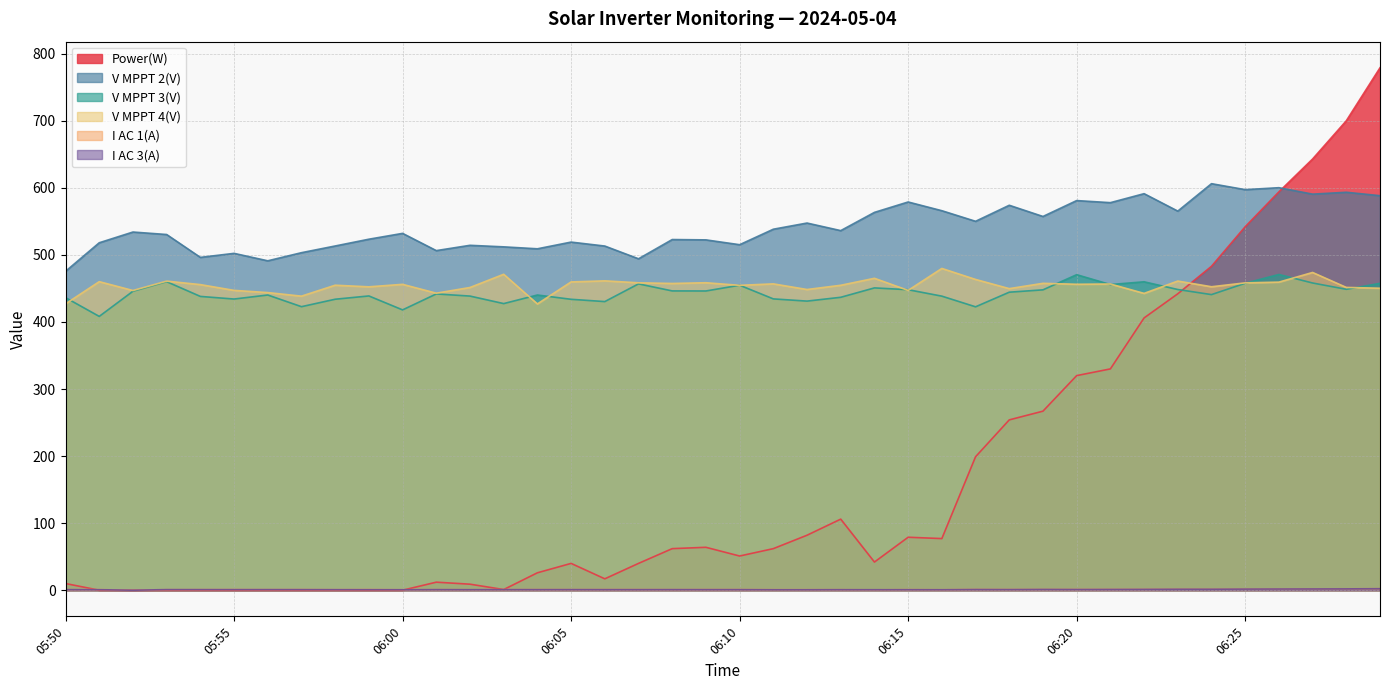

What is the spread (max minus min) of values at 06:24?

604.7